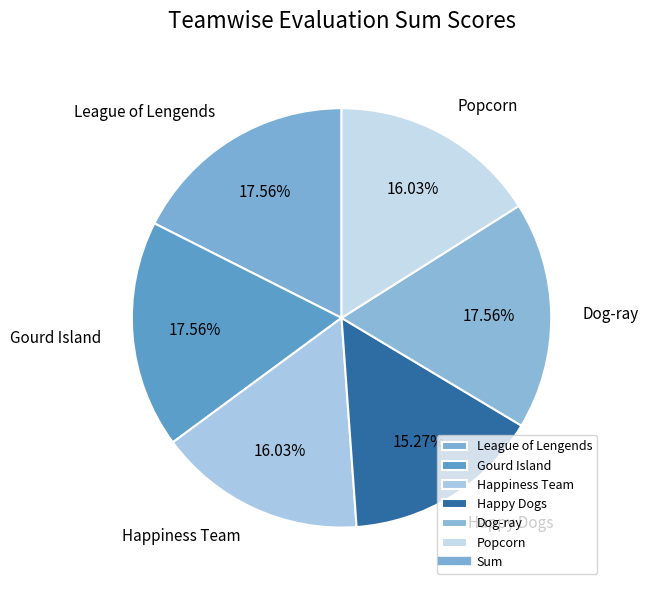

What percentage is the Dog-ray slice, to the nearest percent?

18%